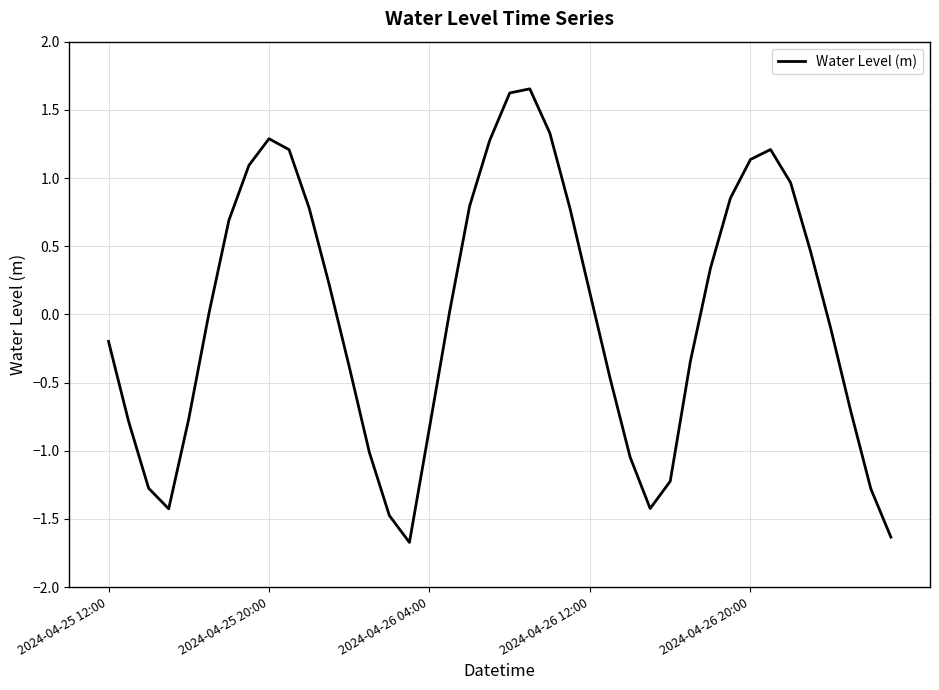

What is the difference between the maximum and minimum values?

3.3